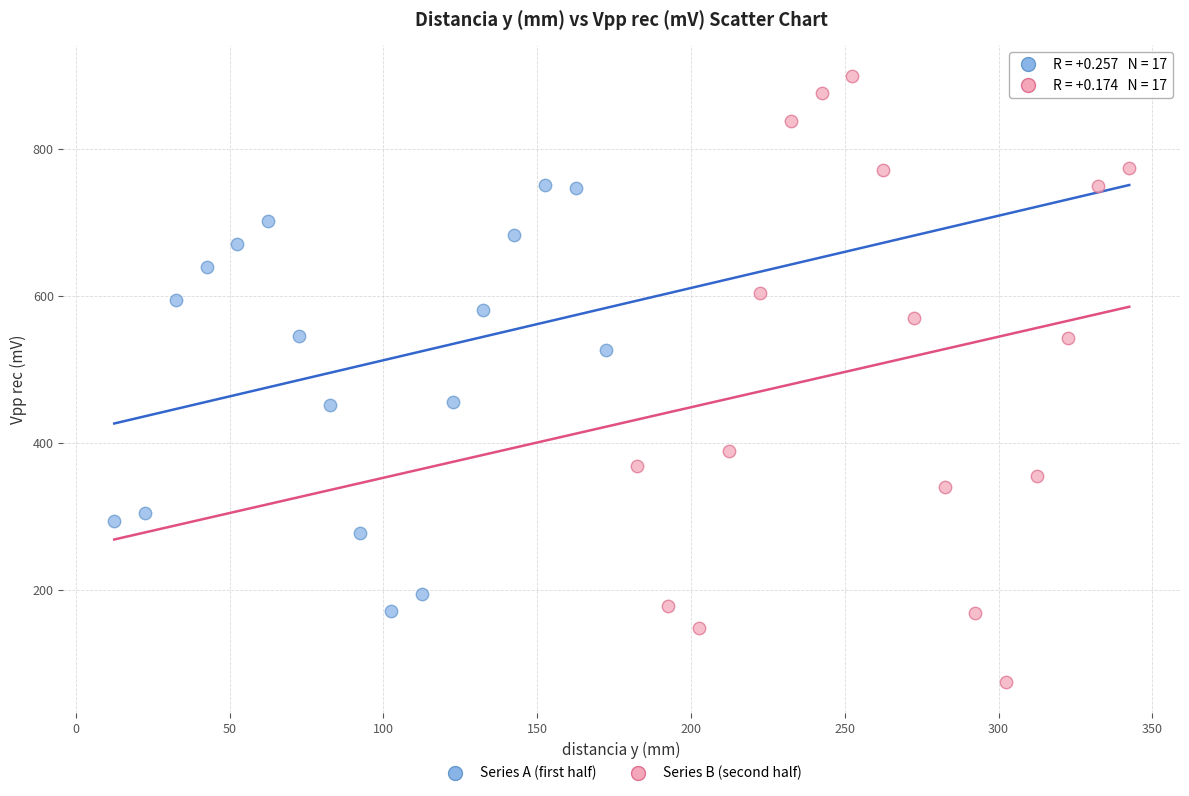

Which series has the largest Y range (max minus min)?

Series B (second half)